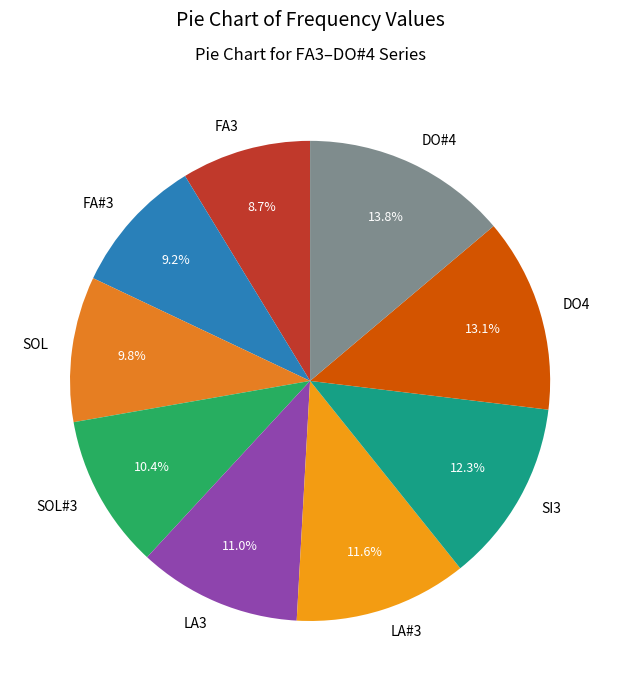

How many segments does this pie chart have?

9